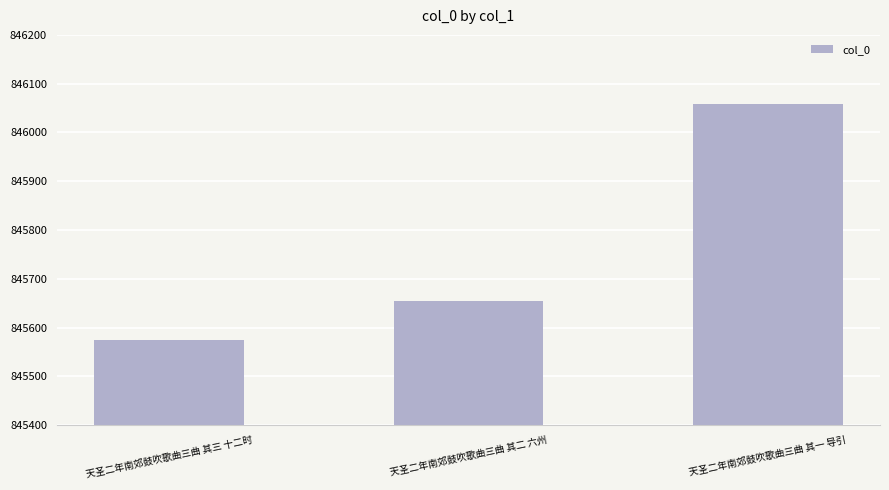

The value at 天圣二年南郊鼓吹歌曲三曲 其一 导引 is 846058. True or false?

True